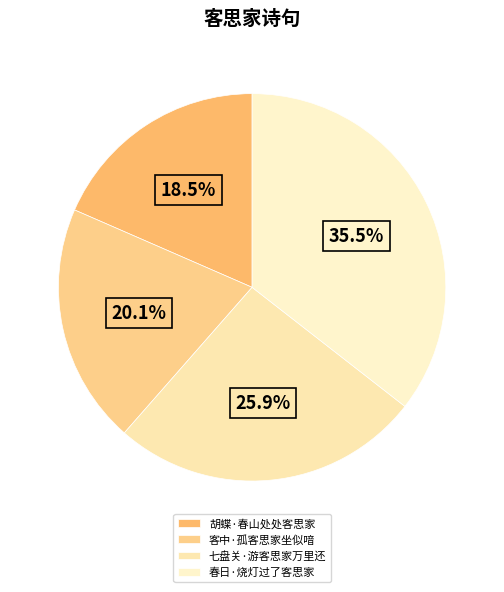

Approximately how many times larger is the value at 七盘关·游客思家万里还 compared to 春日·烧灯过了客思家?

0.7